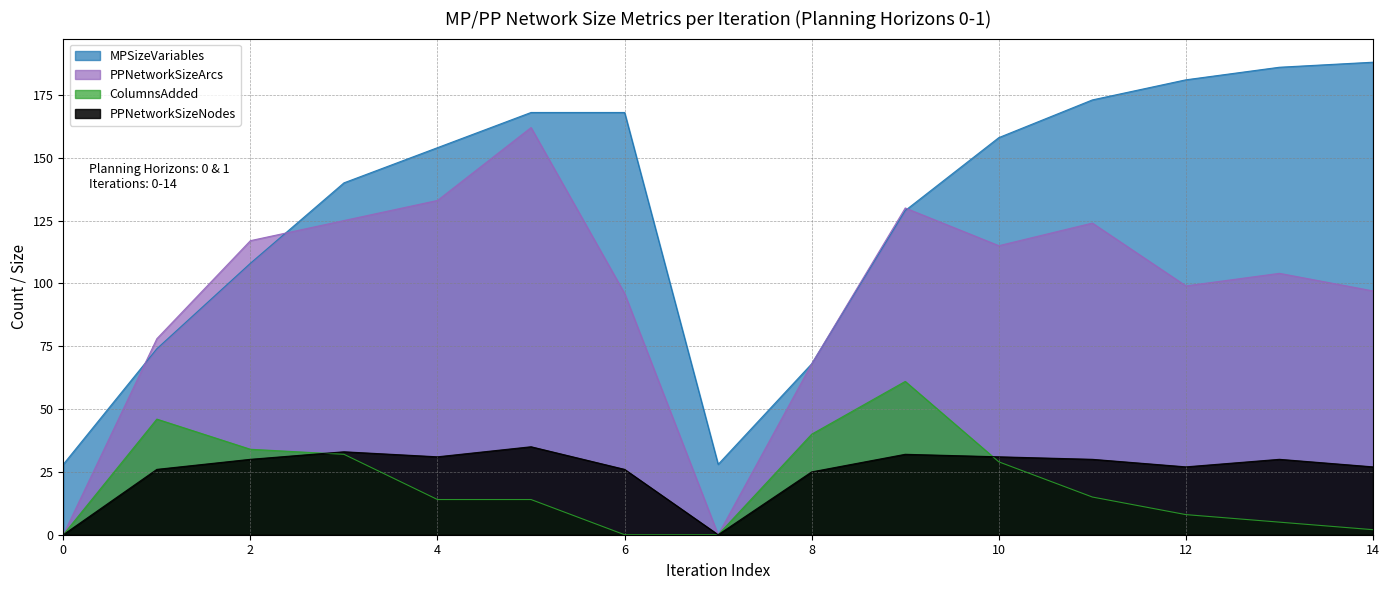

At how many categories does at least one series exceed 86?

11